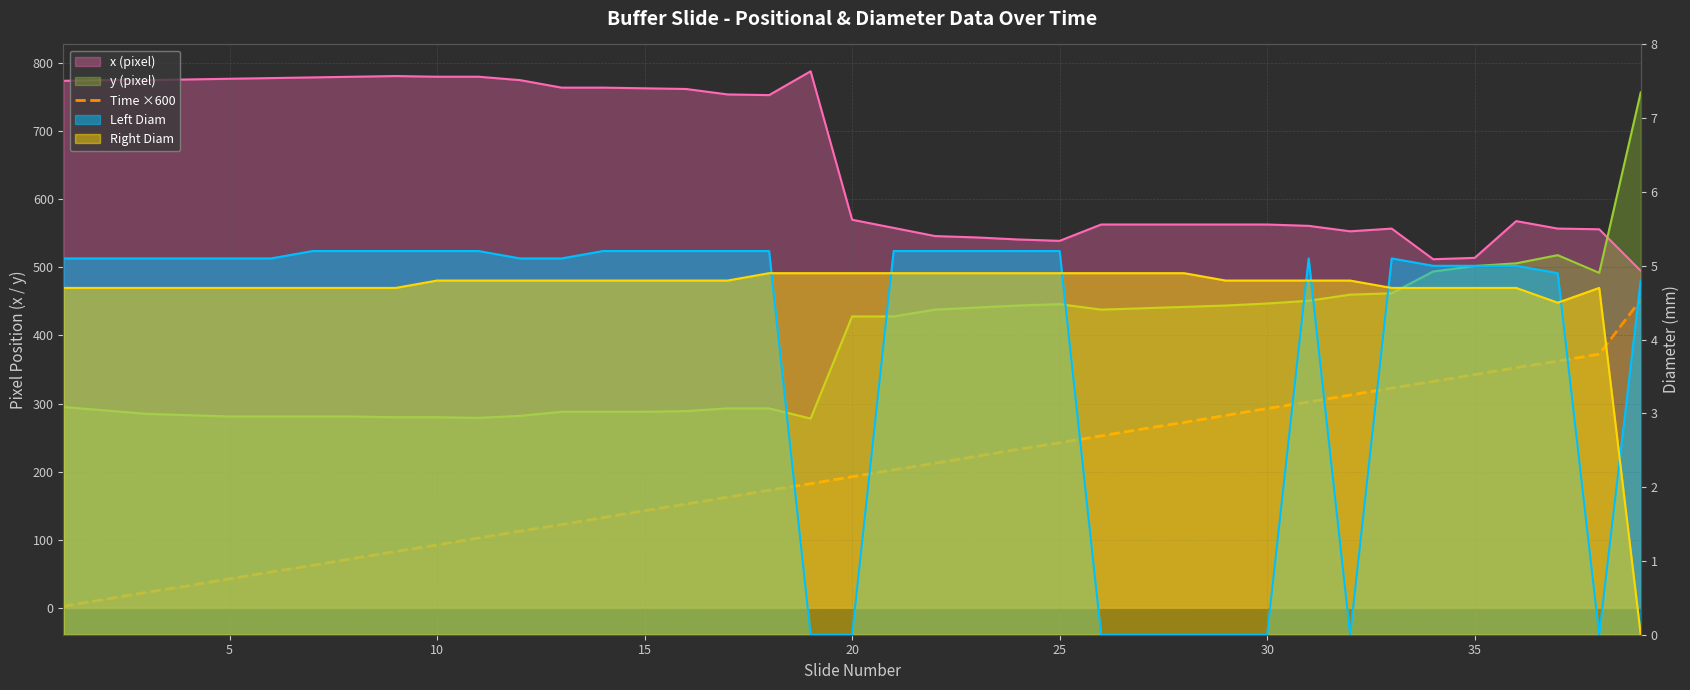

What is the maximum value shown in the chart?

452.4